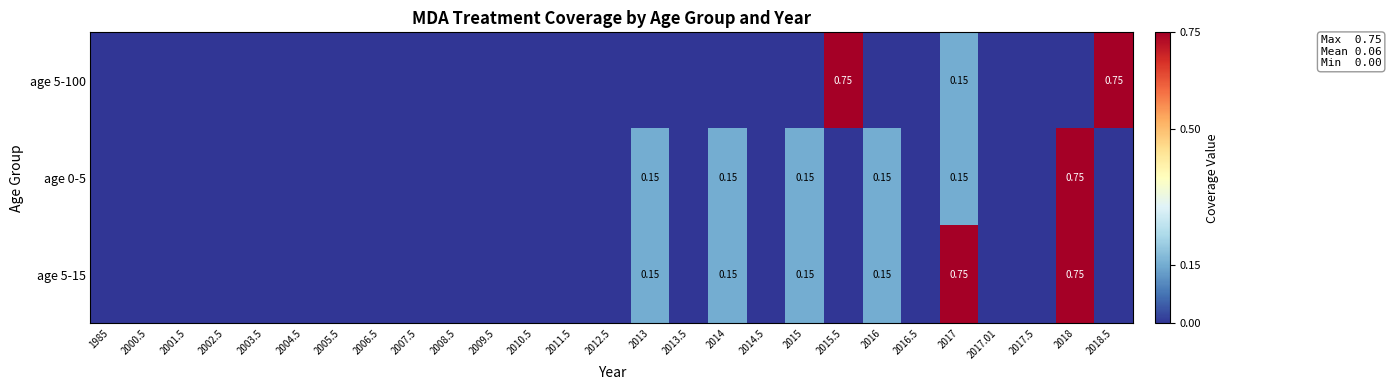

Which has a higher value, 2018.5 or 2012.5?

2018.5